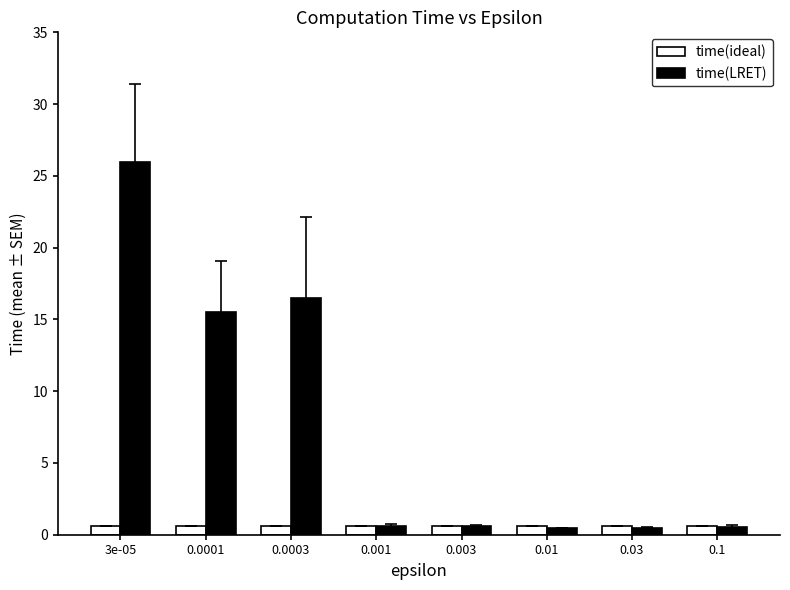

Which category has the highest value in the time(LRET) series?

3e-05